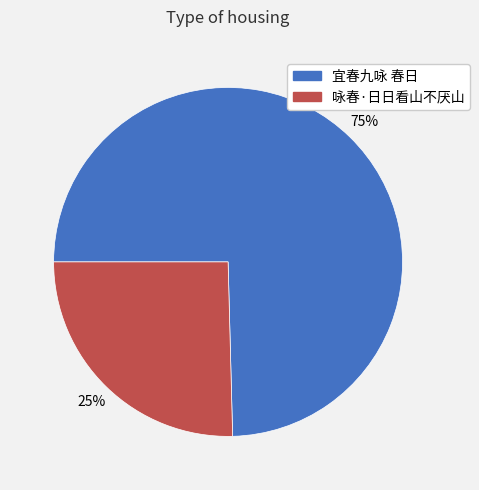

Rank the categories by value from lowest to highest.

咏春·日日看山不厌山, 宜春九咏 春日